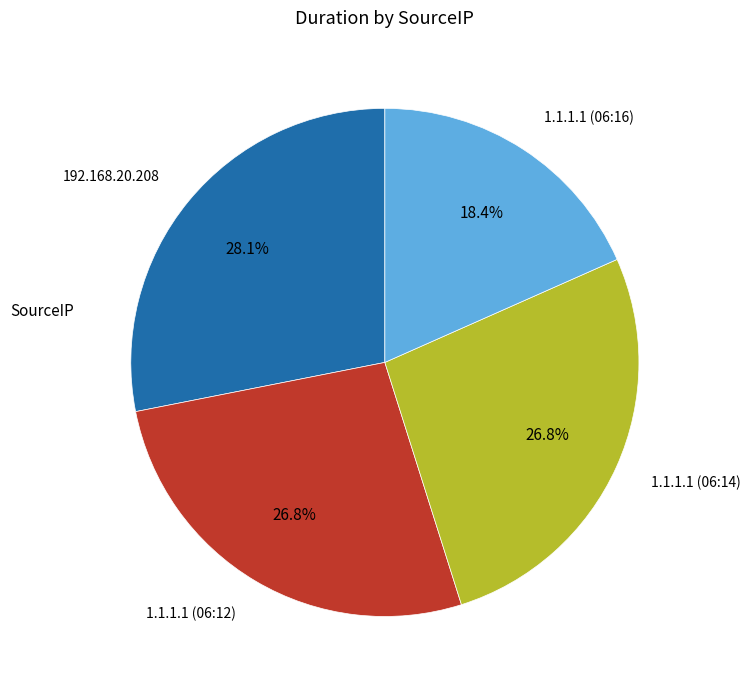

Rank the categories by value from lowest to highest.

1.1.1.1 (06:16), 1.1.1.1 (06:14), 1.1.1.1 (06:12), 192.168.20.208